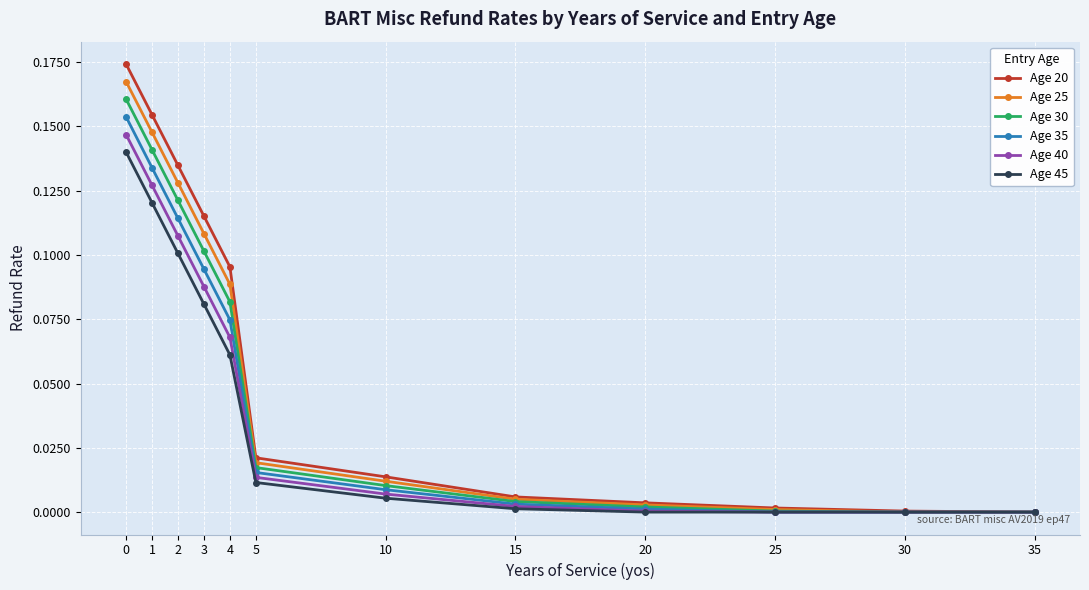

Between 0 and 4, which series saw the biggest shift?

Age 35